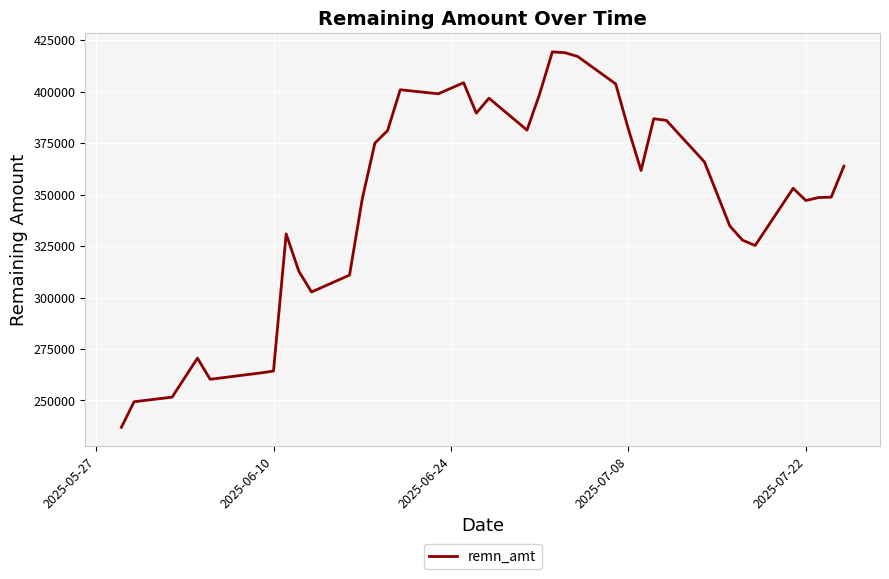

What is the difference between the maximum and minimum values?

182368